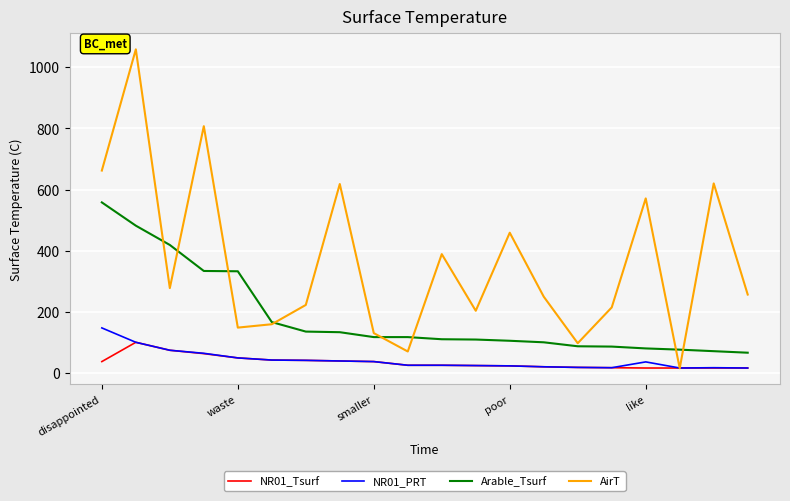

What is the sum of all AirT values?

7236